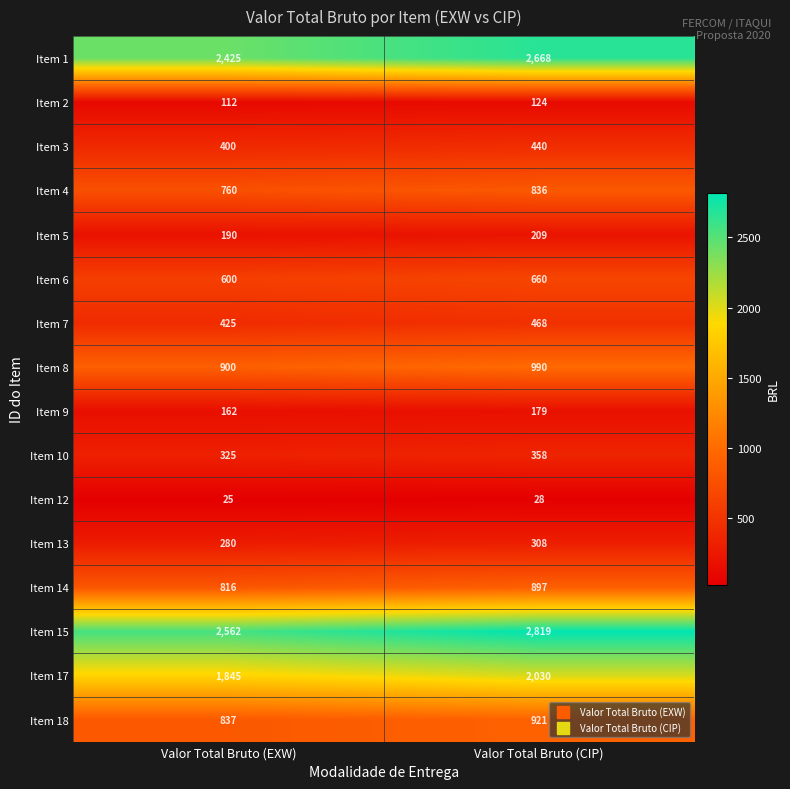

Which series has the largest total across all categories?

Item 15